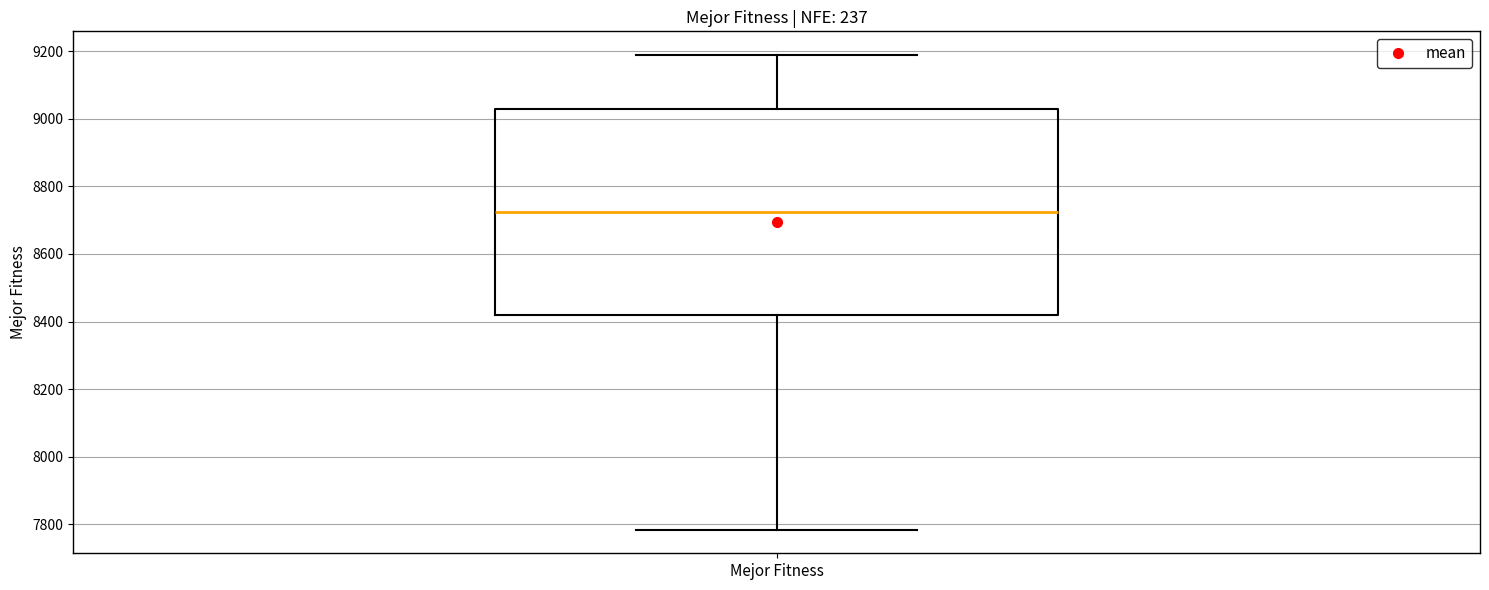

Read this box plot against the y-axis: the position of the median line, the range covered by the box, and the ends of both whiskers. The values are not printed on the chart, so give them approximately, as read against the axis.

median 8720, box 8420 to 9020, whiskers 7780 to 9180